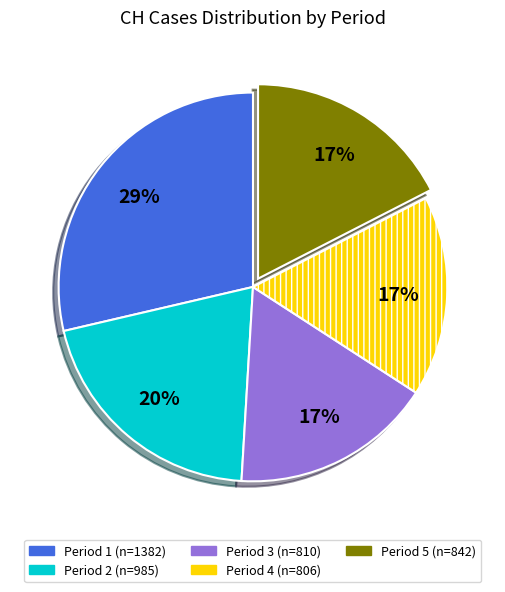

To the nearest percent, what is the average slice percentage?

20%